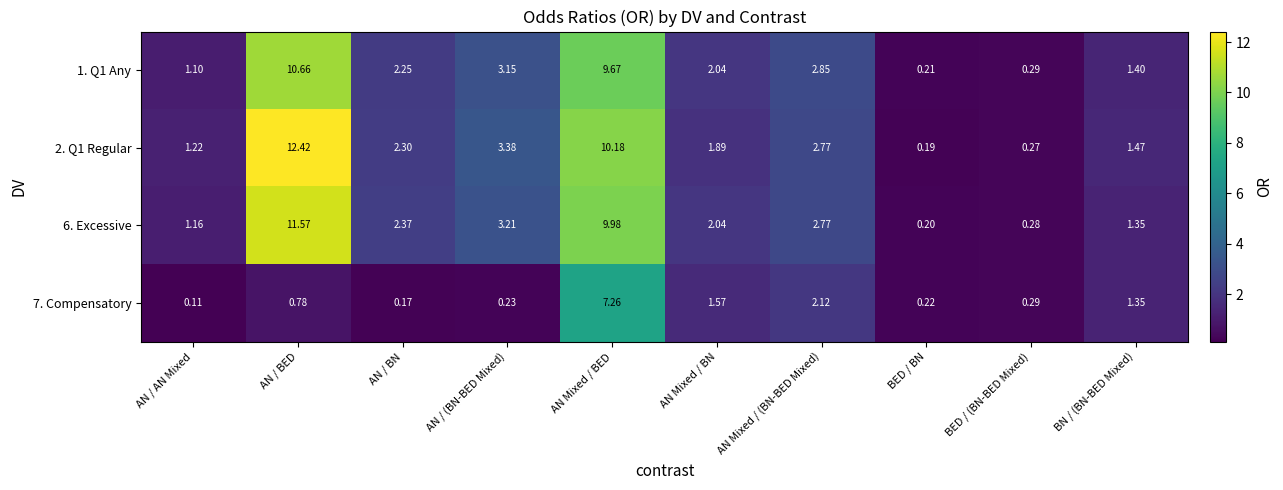

At which category does the chart reach its peak across all series?

AN / BED